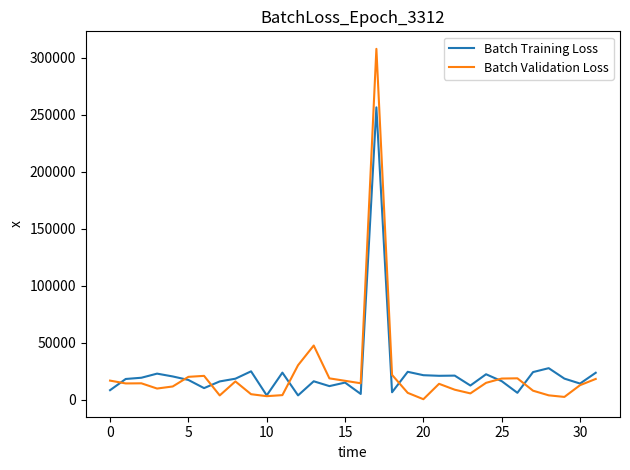

What is the maximum value for Batch Training Loss?

256520